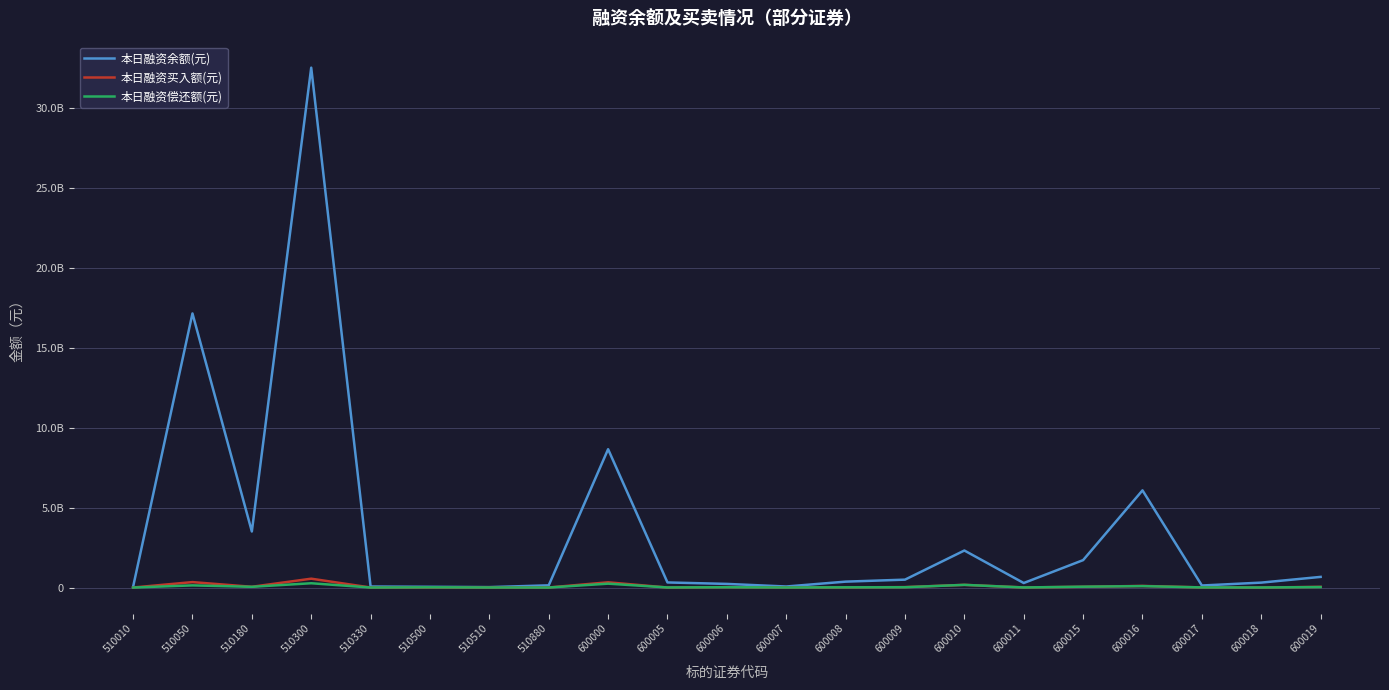

What is the sum of the 本日融资余额(元) values at 600006 and 600018?

534277102